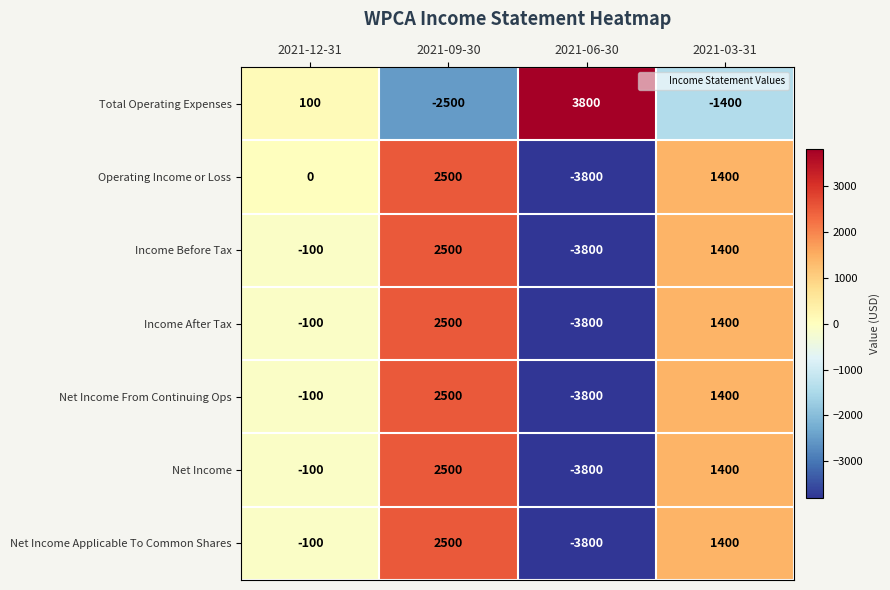

At which category is the sum across all series the highest?

2021-09-30